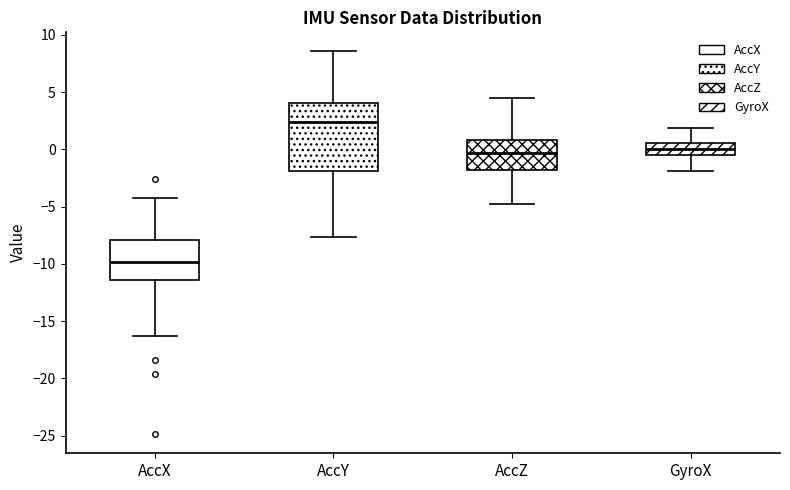

Where does the median line of the box for AccX sit on the y-axis? The values are not printed on the chart, so give them approximately, as read against the axis.

-10.0